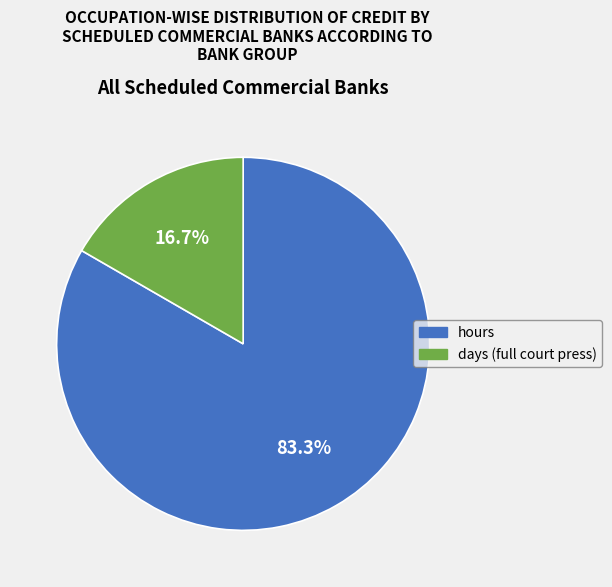

To the nearest percent, what is the combined percentage of hours and days (full court press)?

100%